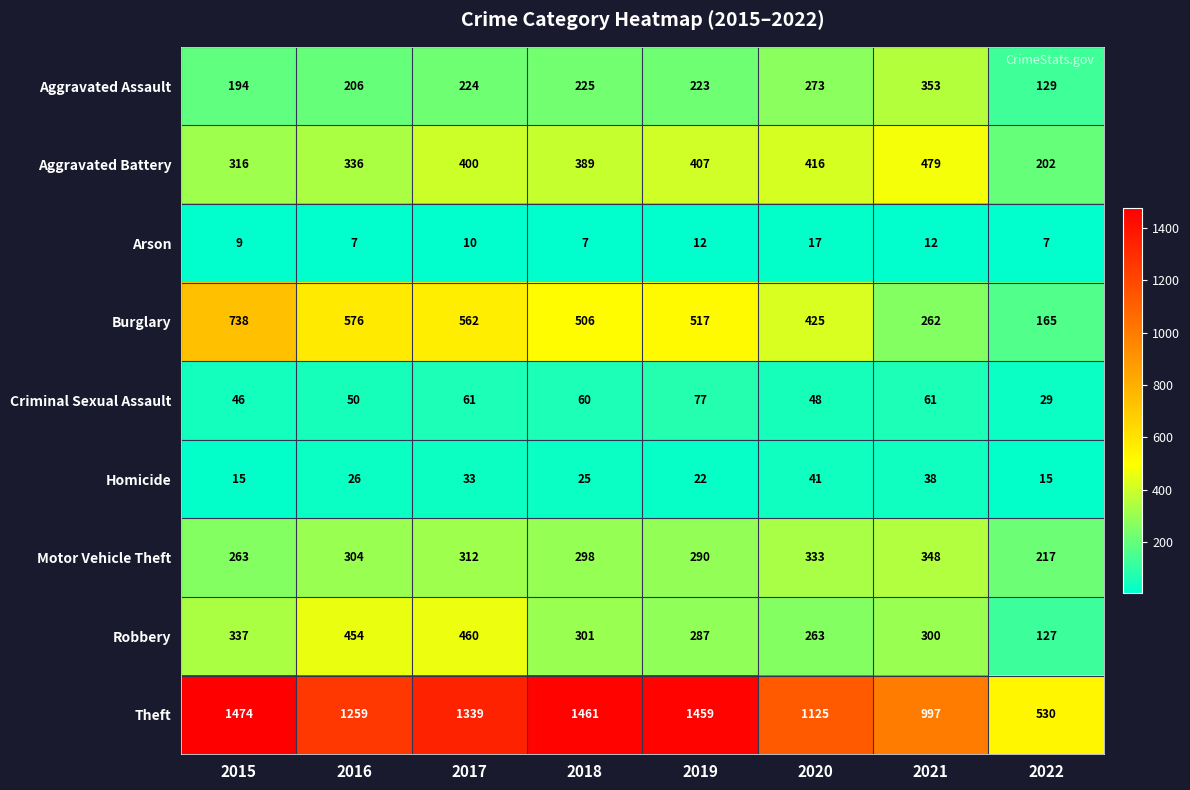

At how many categories does at least one series exceed 167?

8